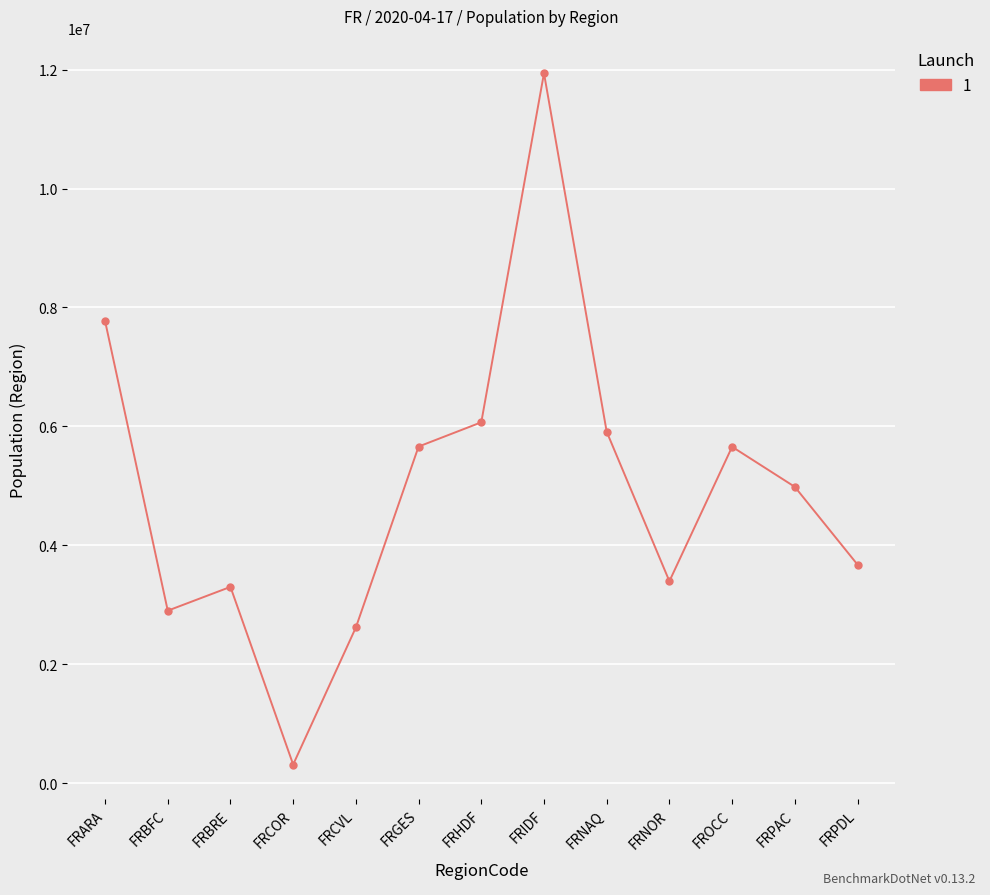

What is the change in value from FROCC to FRPDL?

-1981001